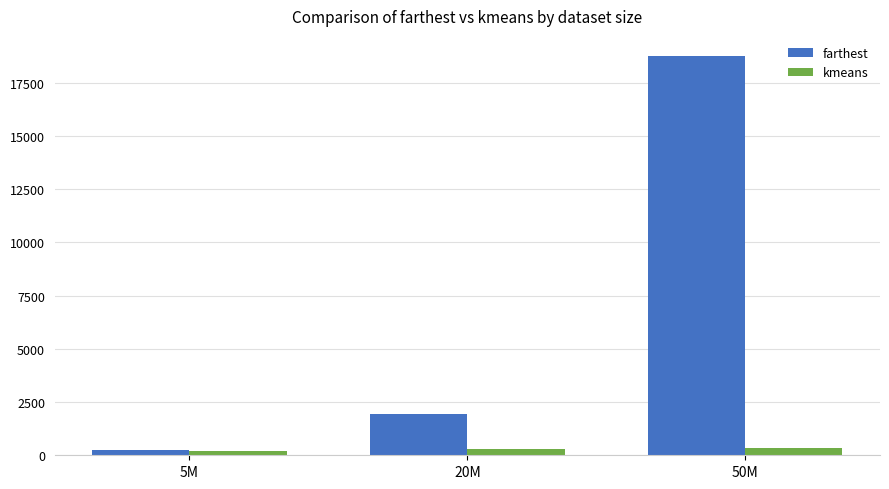

Read the farthest value at 20M.

1957.4